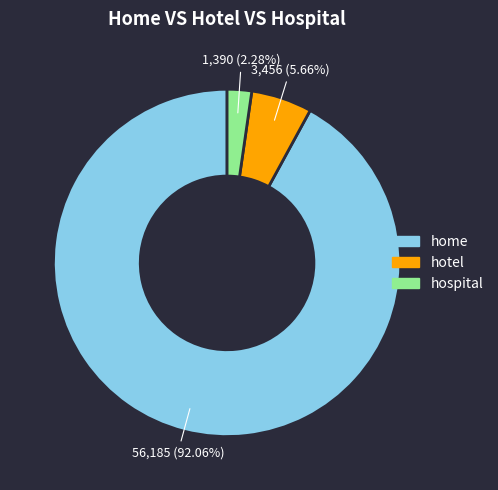

Combined, do hotel and hospital account for over 50%?

No